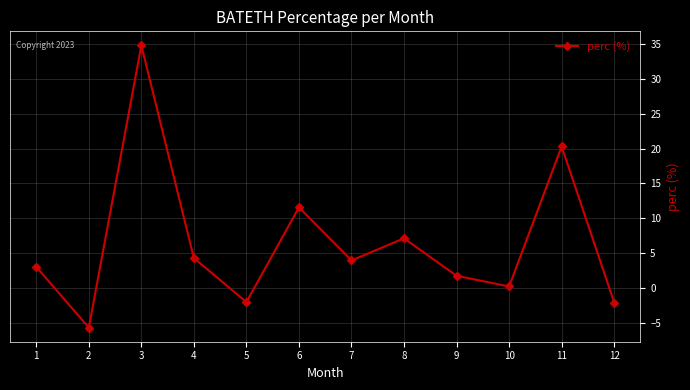

What is the difference between the second highest and second lowest values?

22.4